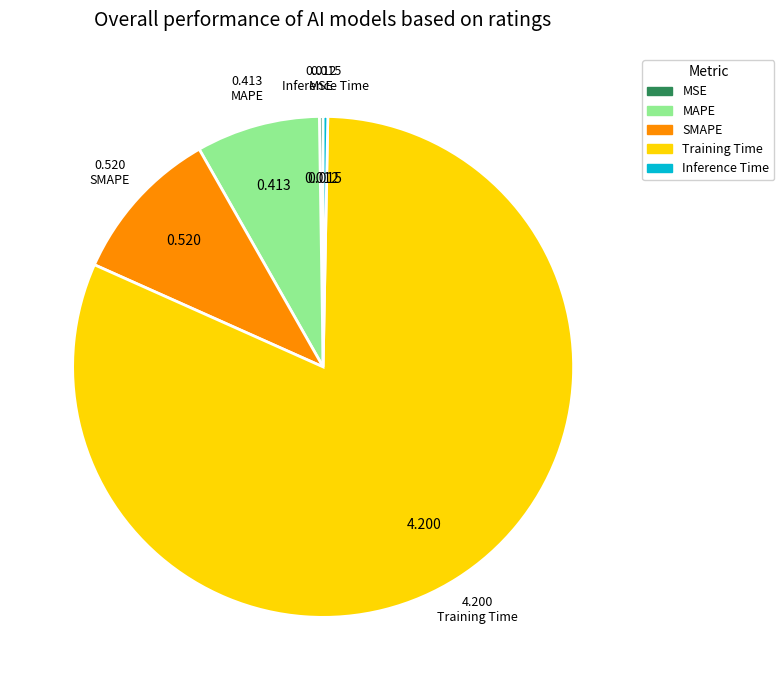

Which category has the biggest portion of the pie?

Training Time